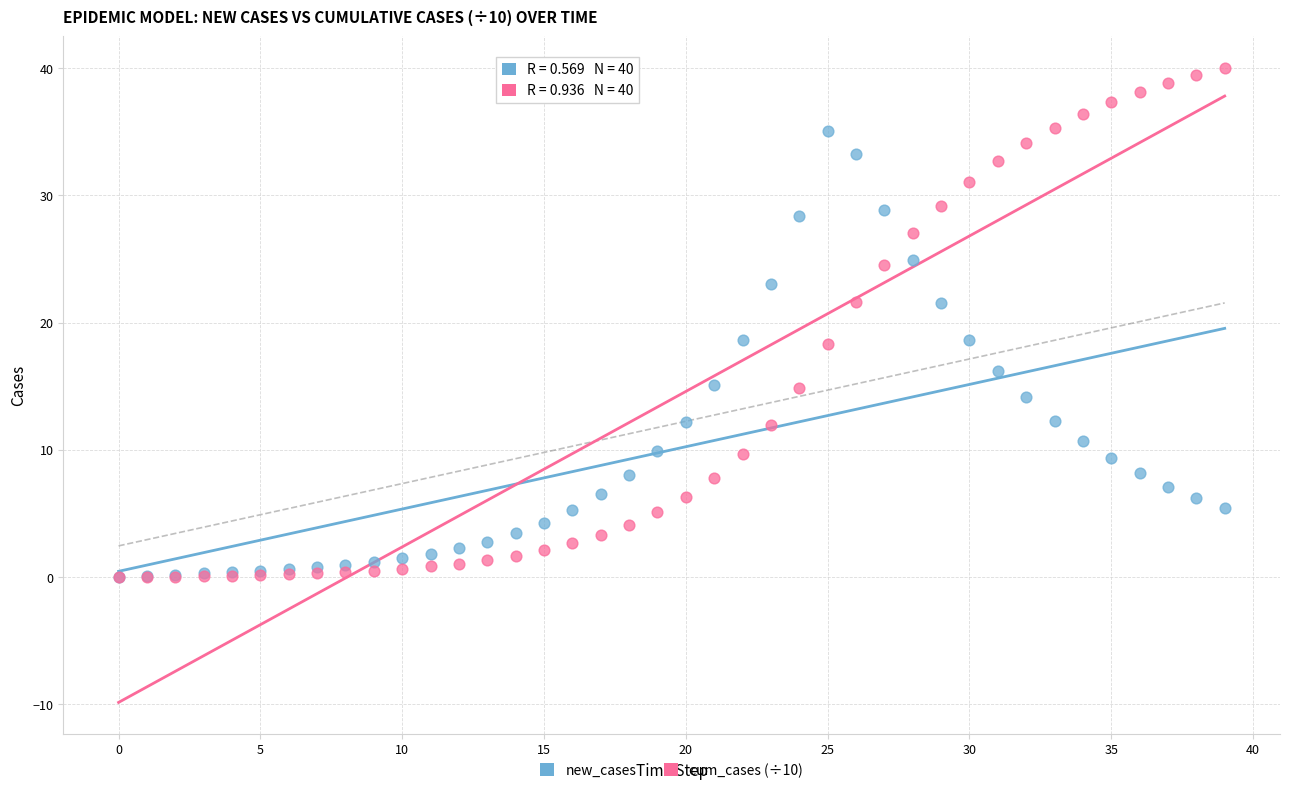

Which series reaches the maximum Y coordinate?

cum_cases (÷10)